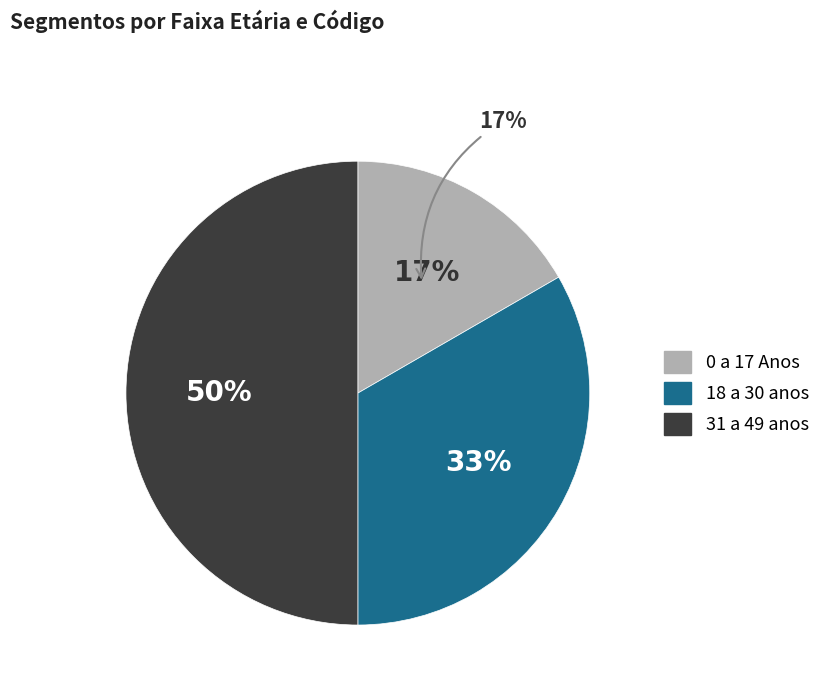

What percentage do 31 a 49 anos and 0 a 17 Anos together represent?

66.7%